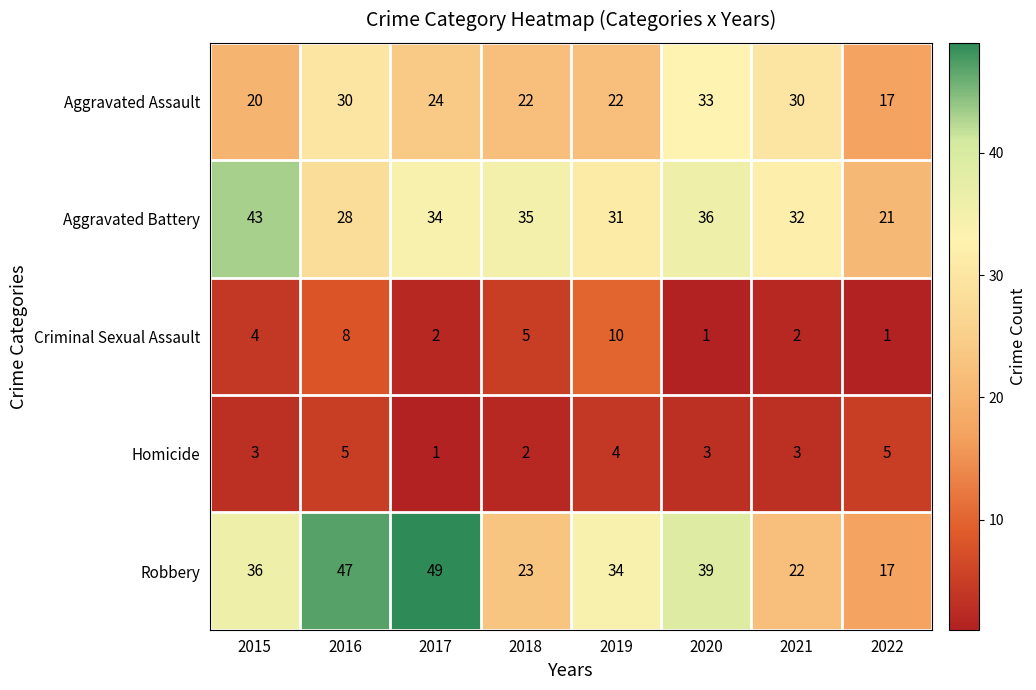

True or false: Robbery has a value of 39 at 2020.

True